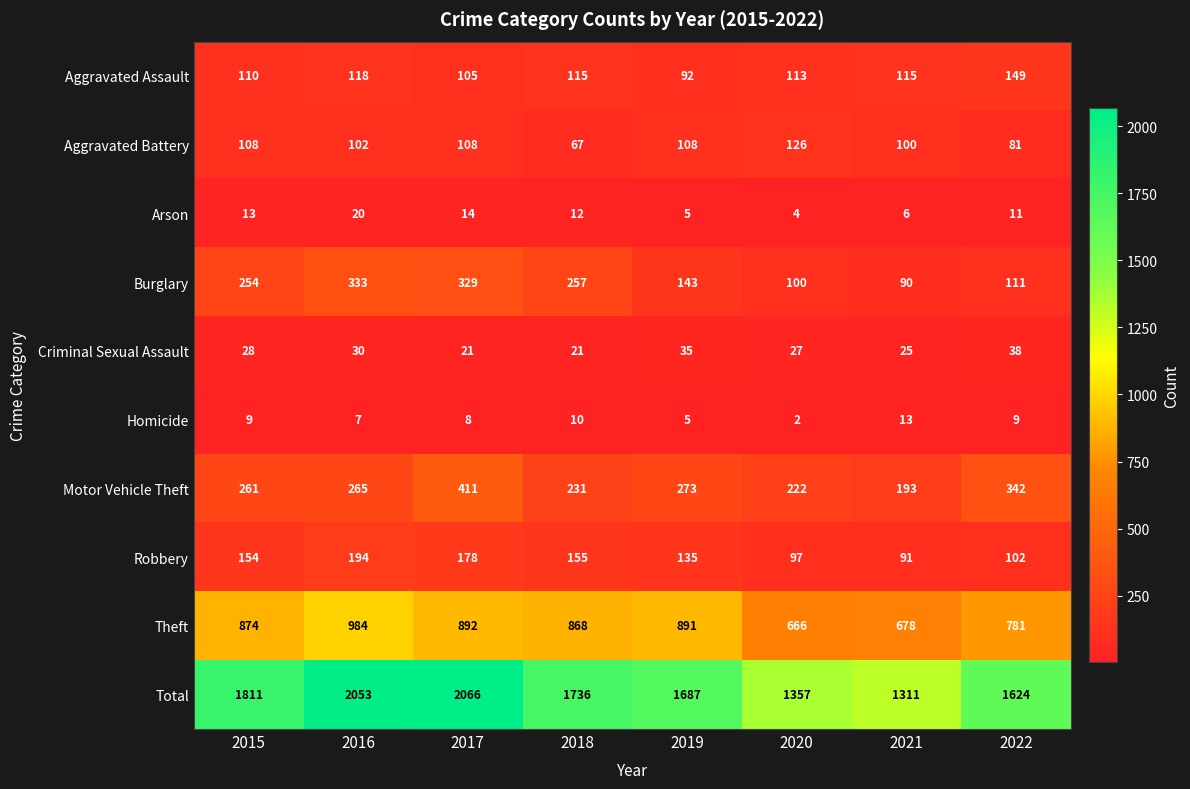

Is it true that Aggravated Assault equals 110 at 2015?

True